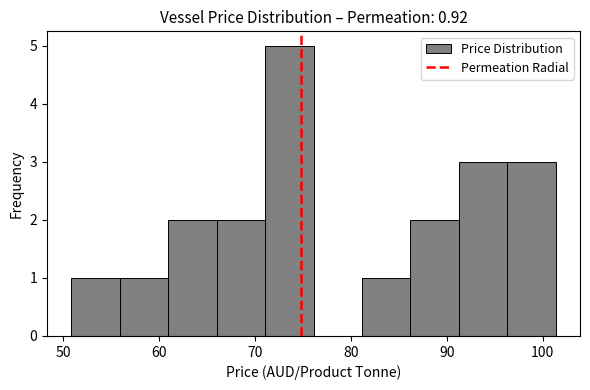

Over which range of the x-axis is the bar tallest?

71 to 76